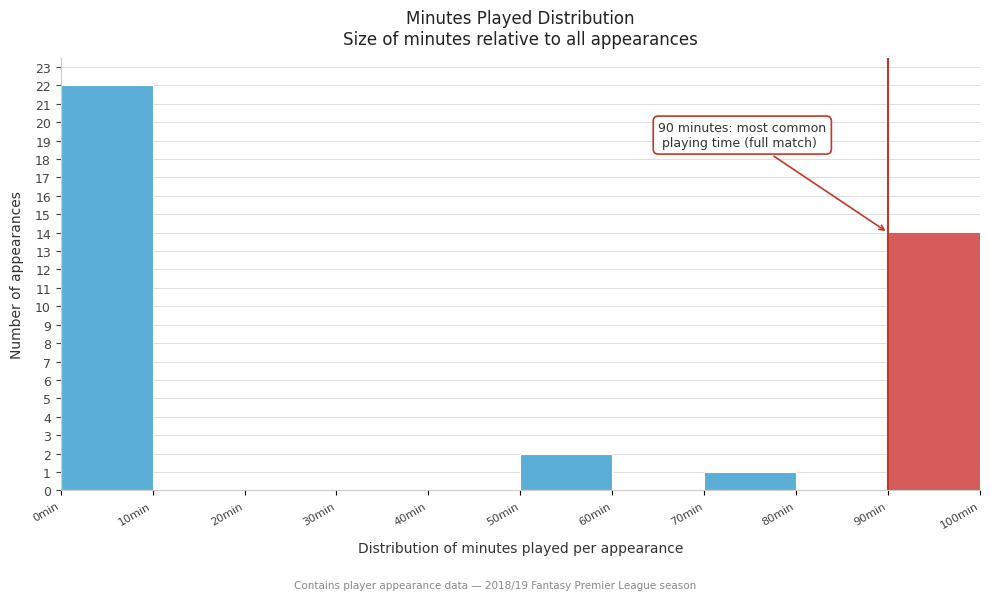

Which range on the x-axis has the tallest bar?

0 to 10